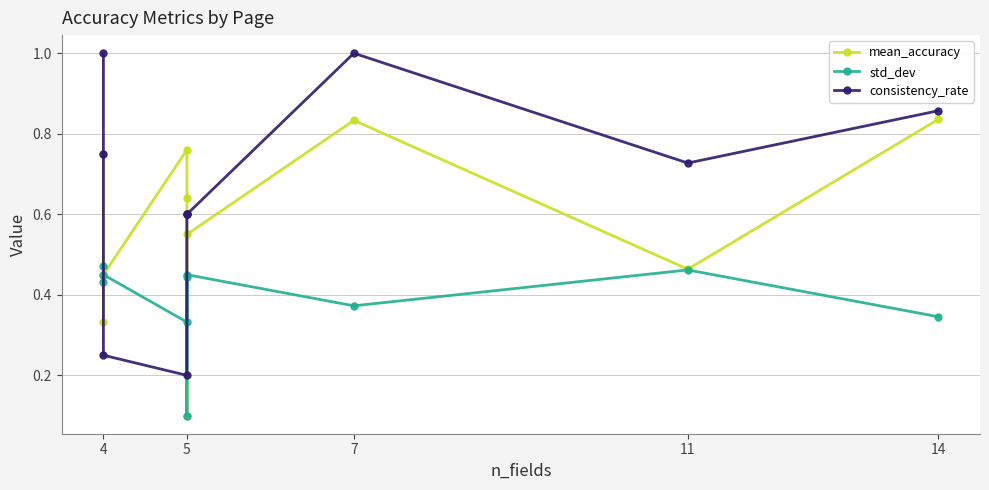

What is the smallest value displayed?

0.1